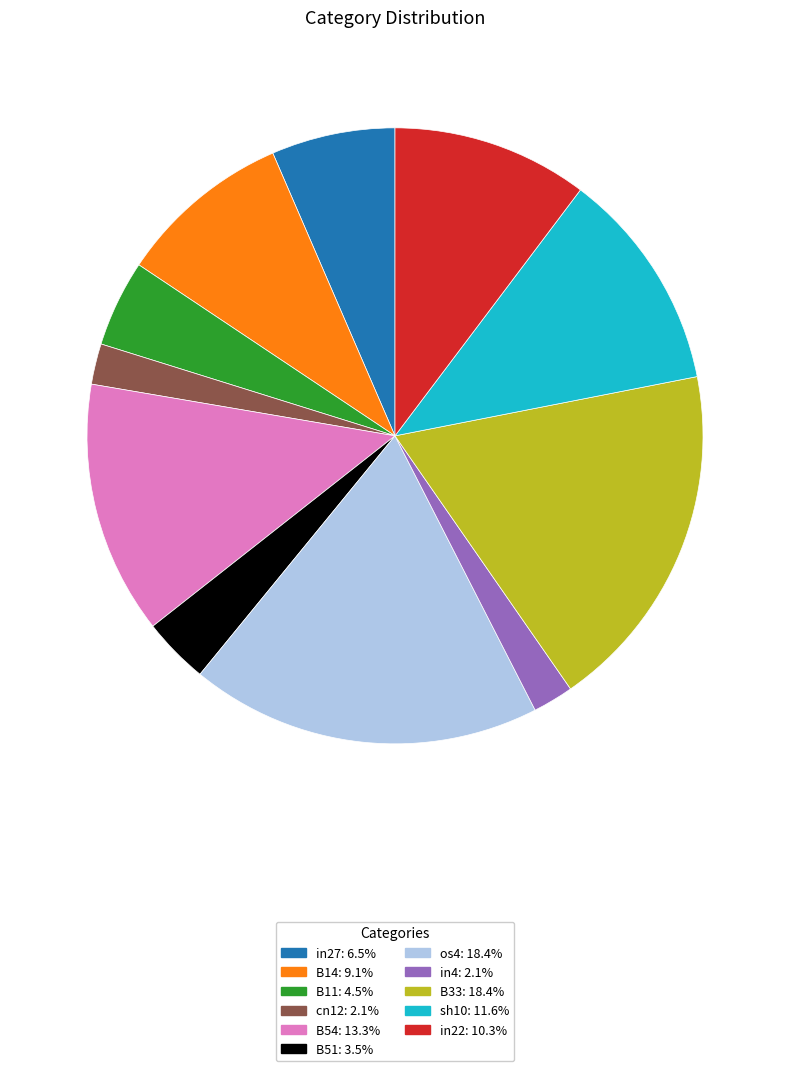

Count the number of slices in the pie.

11